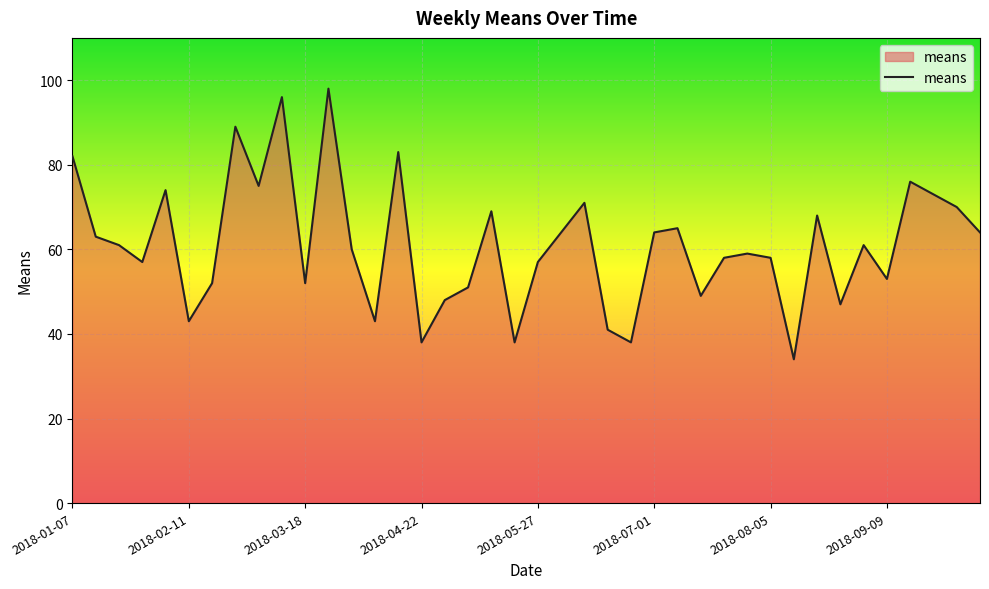

What is the greatest value displayed?

98